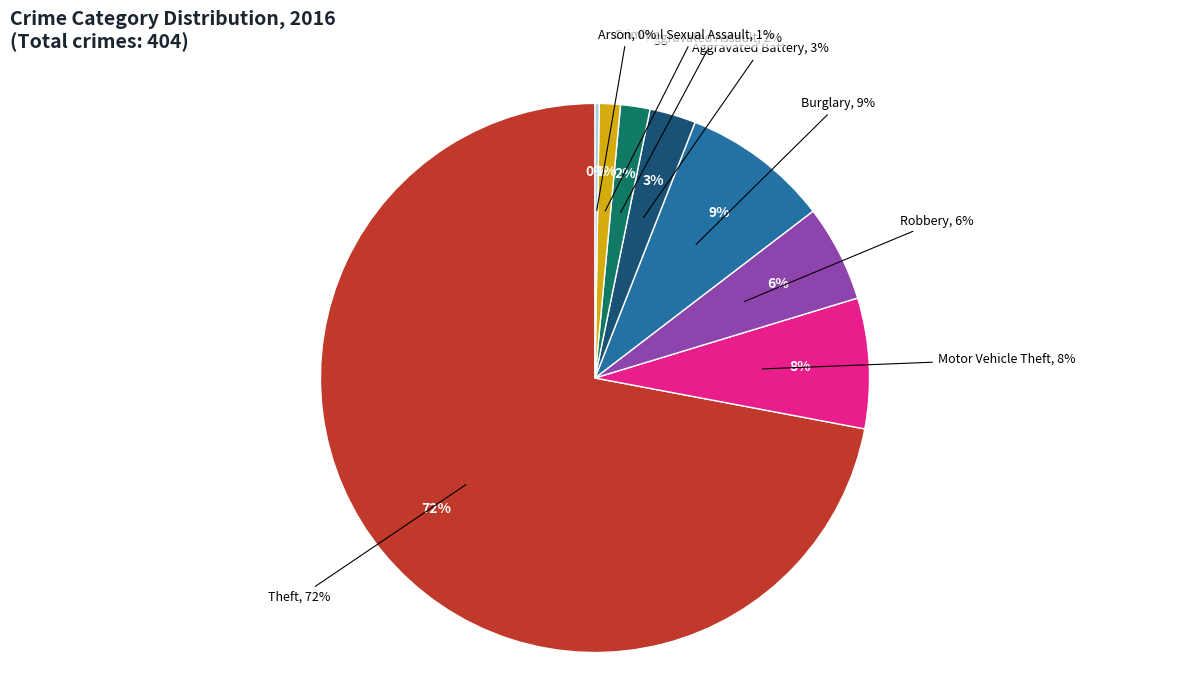

What percentage is NOT represented by Arson?

99.8%